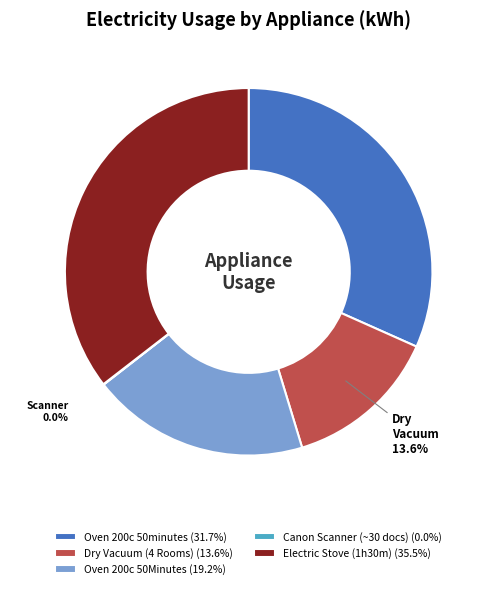

Is it true that Dry Vacuum (4 Rooms) is 28% of the pie?

False